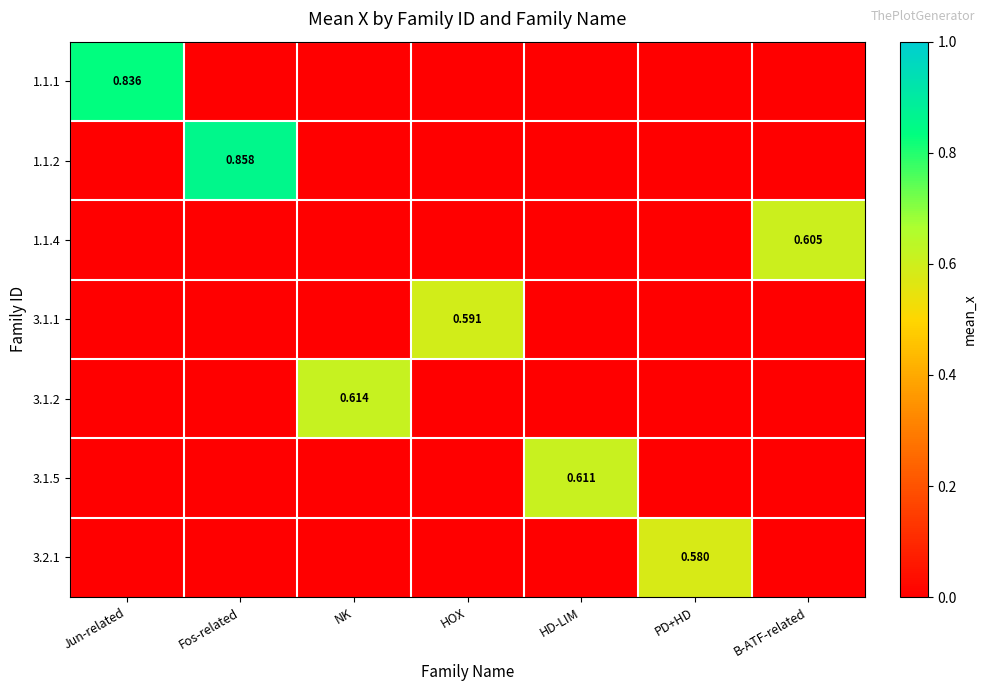

Count the 1.1.2 values in the range 0 to 1.

7